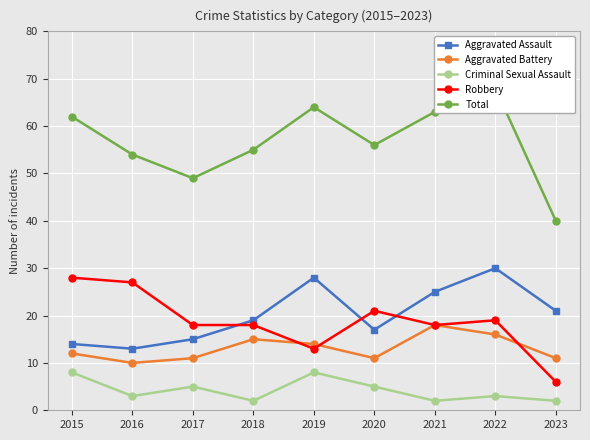

Is it true that Total equals 33 at 2017?

False